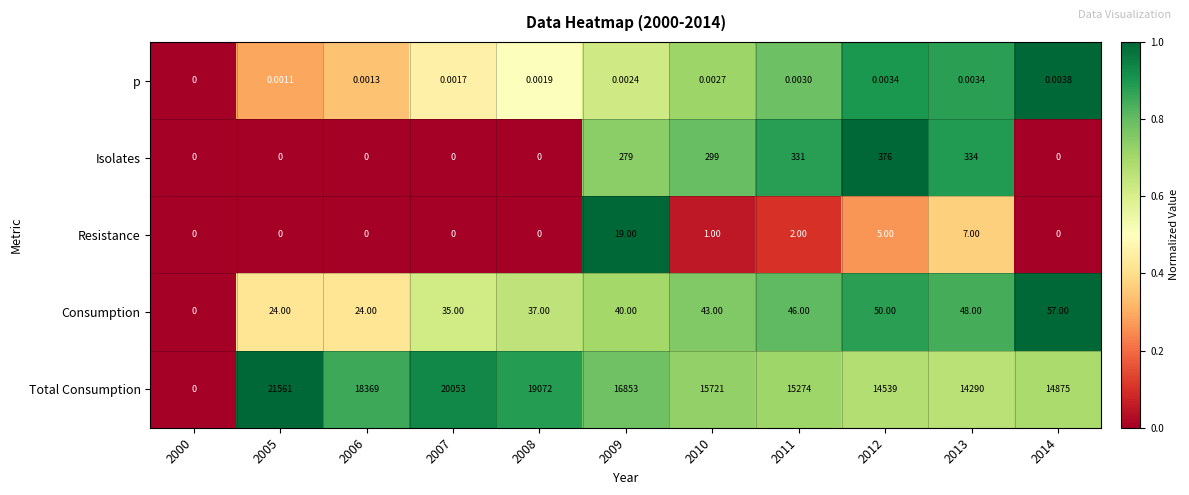

At which category does the chart reach its peak across all series?

2005